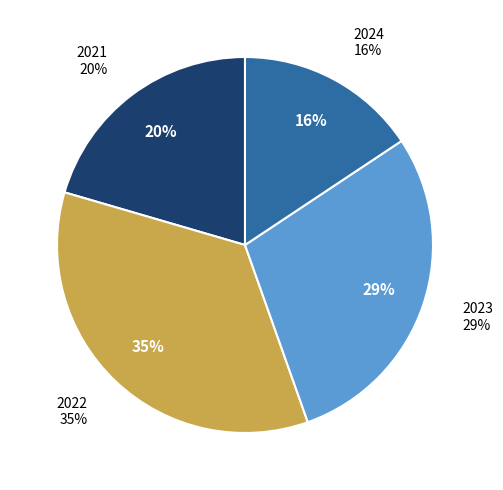

How much of the chart is everything except 2024?

84.3%